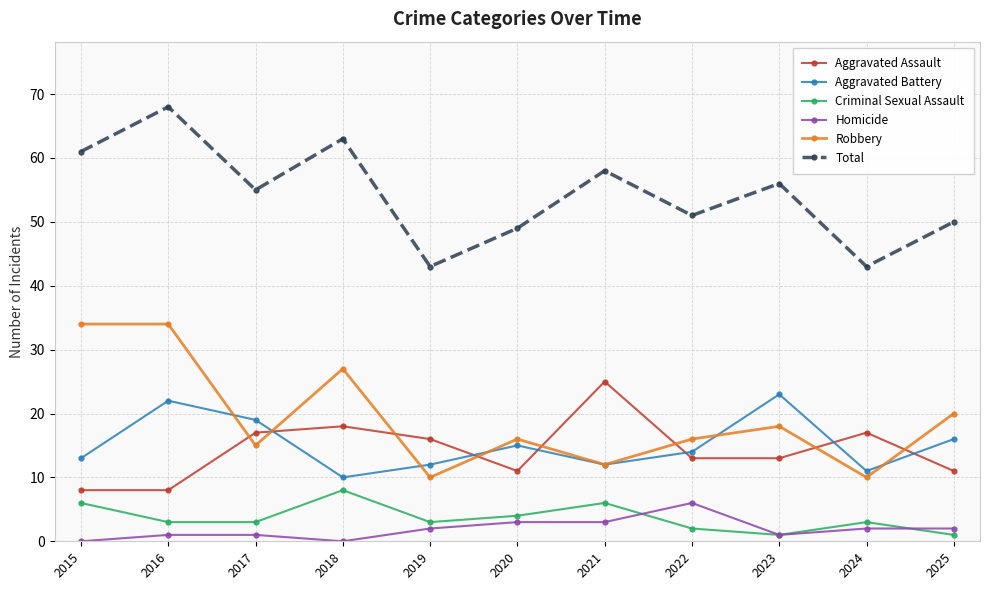

The Homicide series shows 3 at 2020. True or false?

True